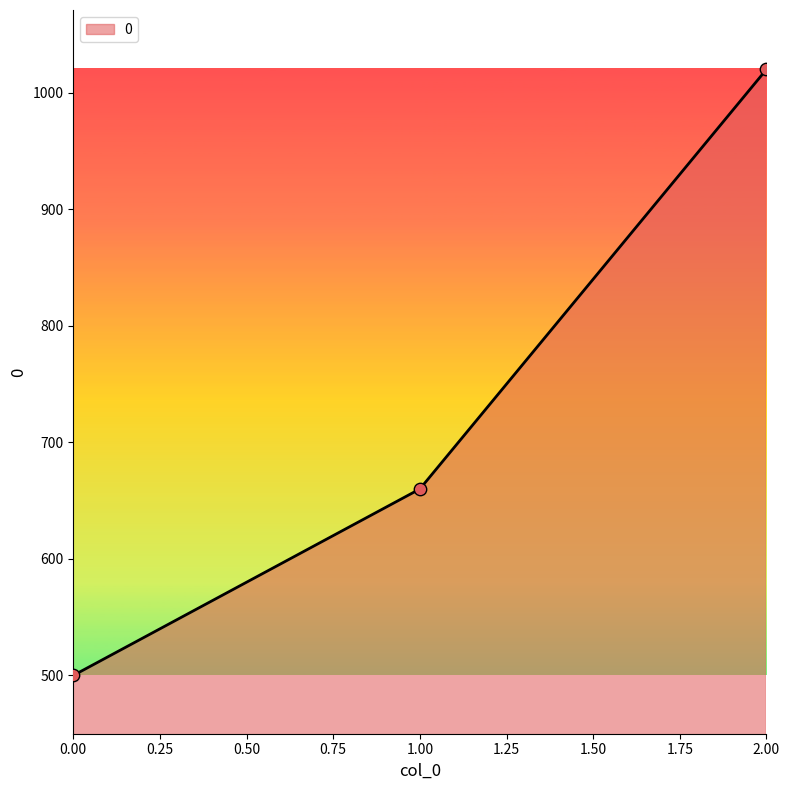

Between 2.00 and 1.00, which is larger?

2.00